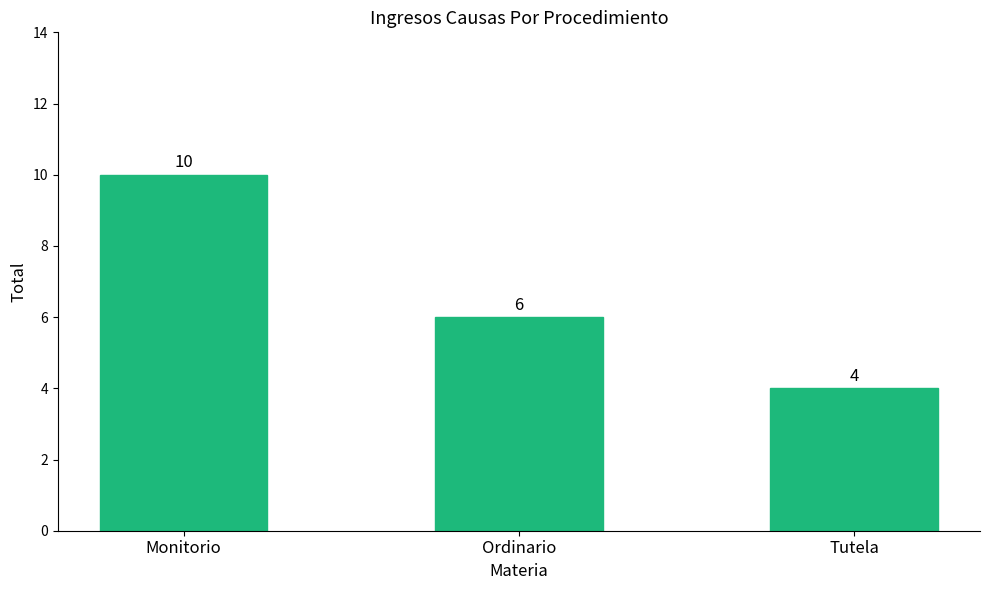

At which category does the chart reach its peak across all series?

Monitorio